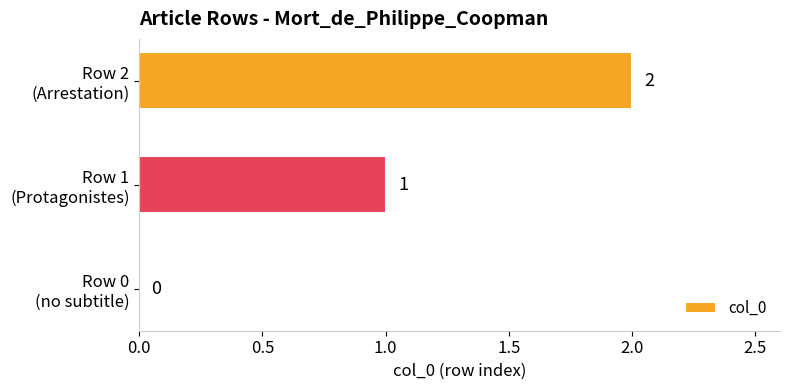

What is the sum of all values?

3